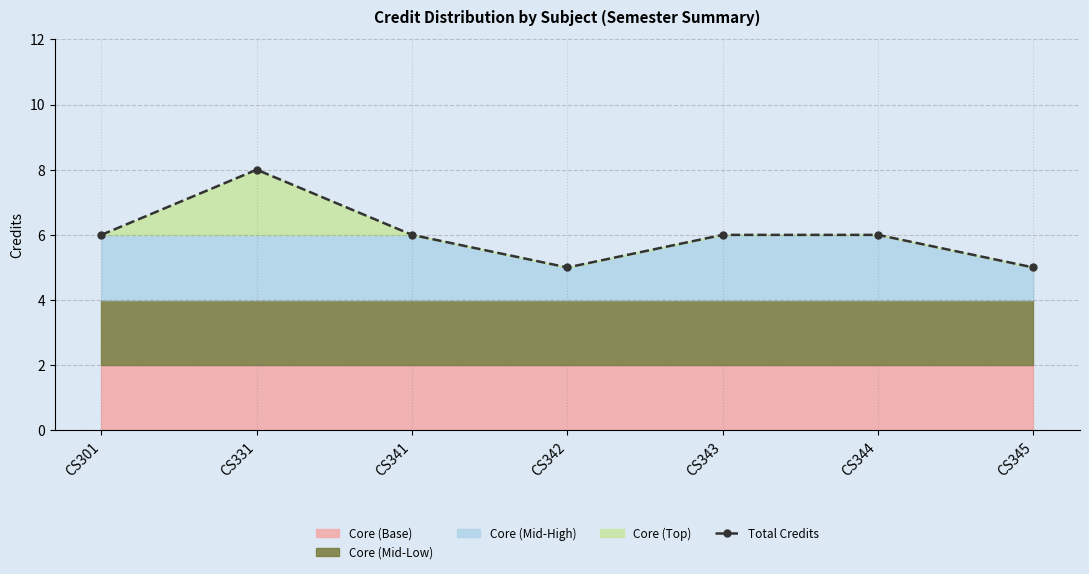

Where does the data first go above 6?

CS331